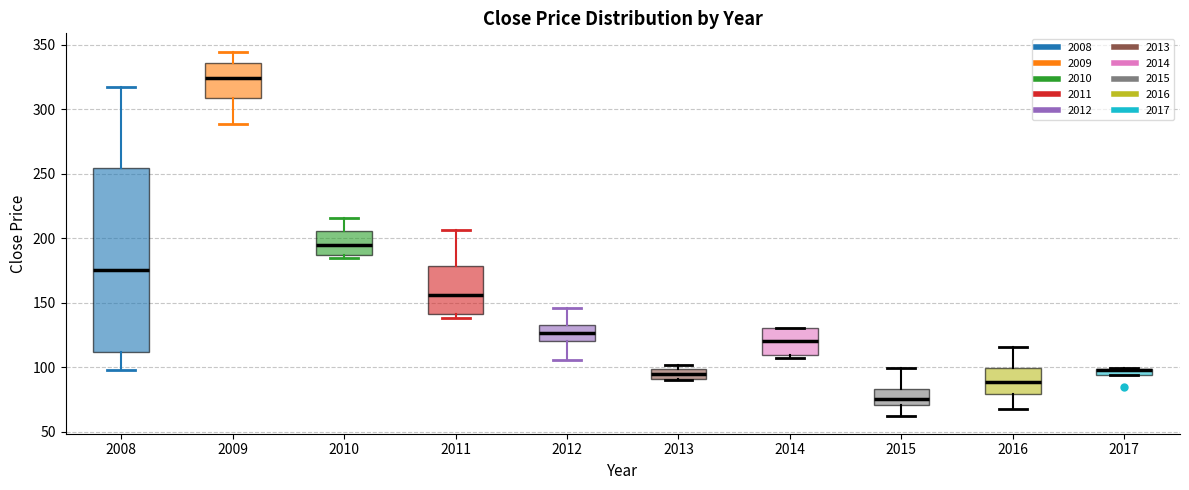

Which box is the tallest, from its lower edge to its upper edge?

2008